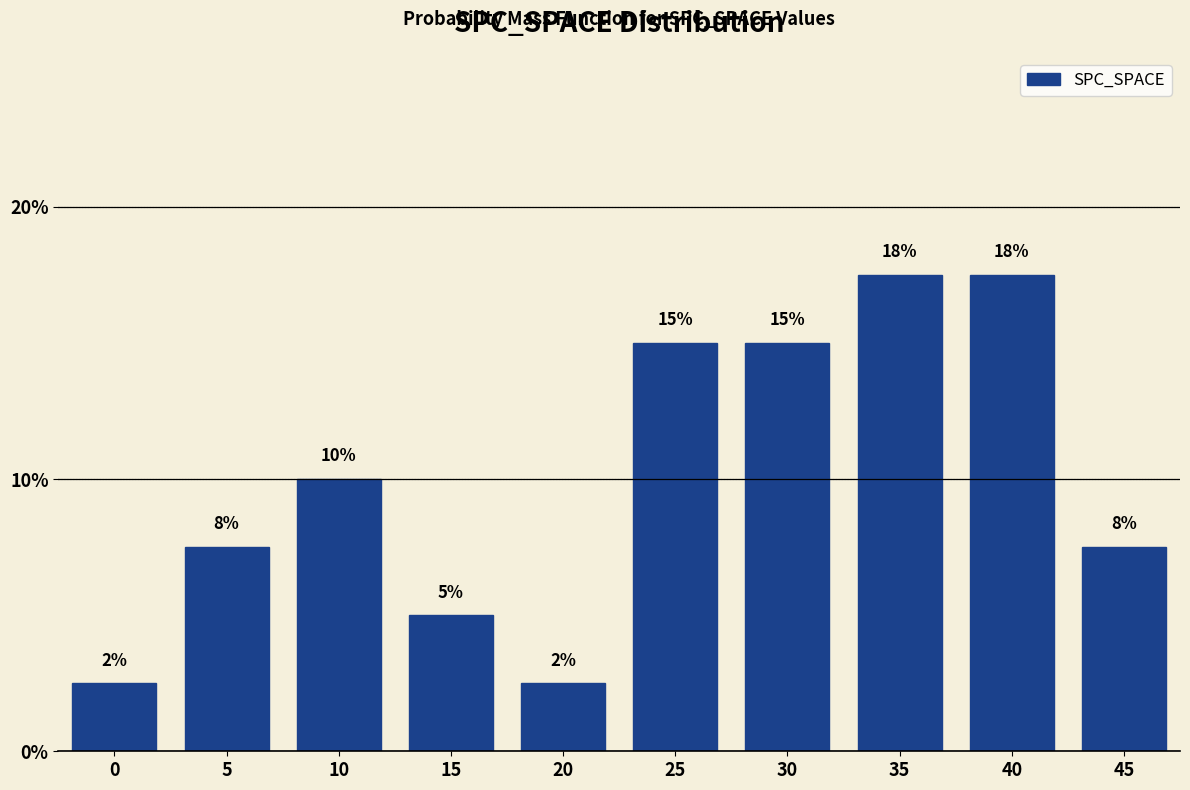

Does the chart contain any negative values?

No